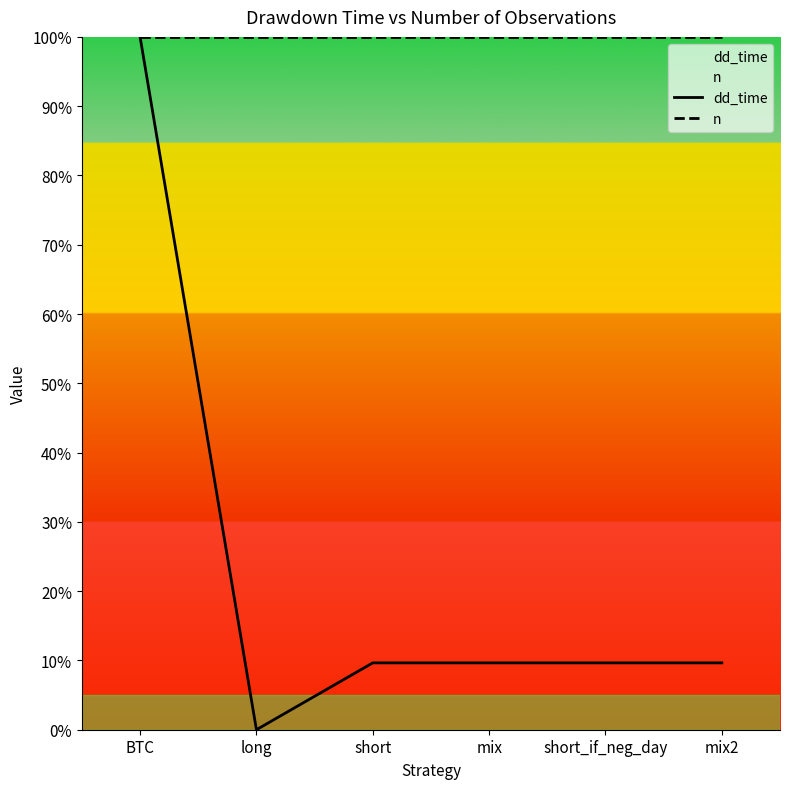

What is the difference between the highest and lowest values at long?

100.0